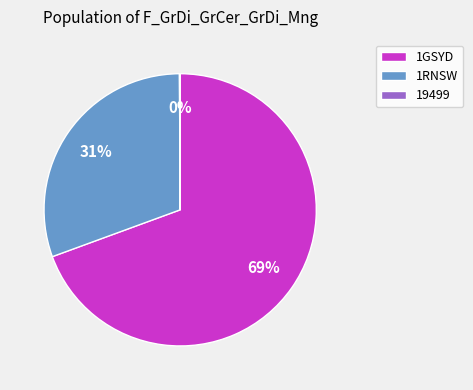

Do 1RNSW and 1GSYD together represent more than half of the pie?

Yes